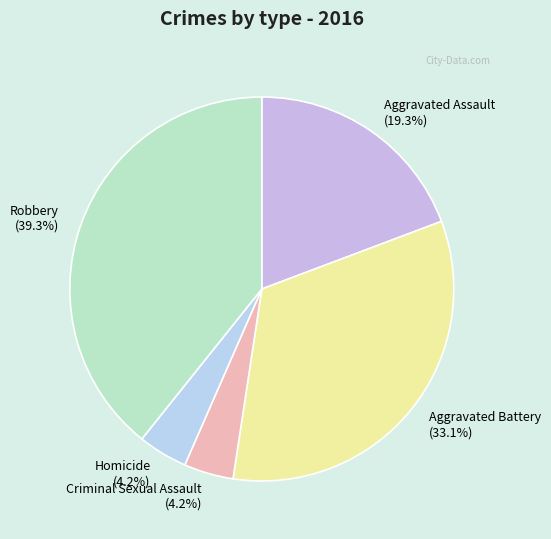

To the nearest percent, what percentage of the pie is Aggravated Battery?

33%